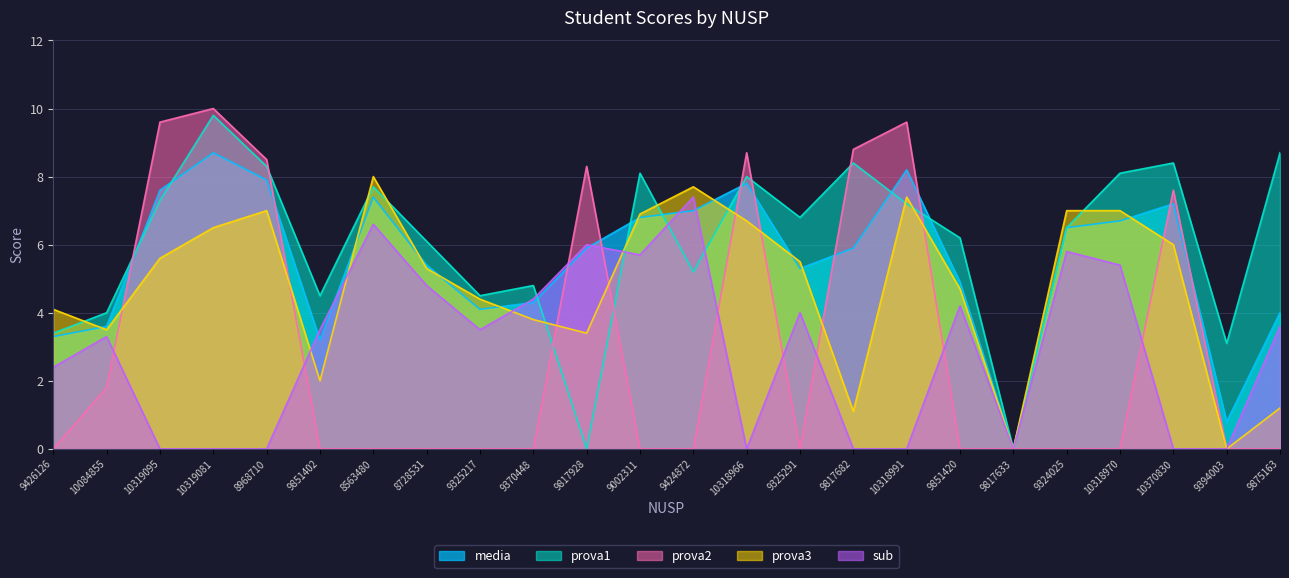

What are all the series names shown in the legend?

media, prova1, prova2, prova3, sub